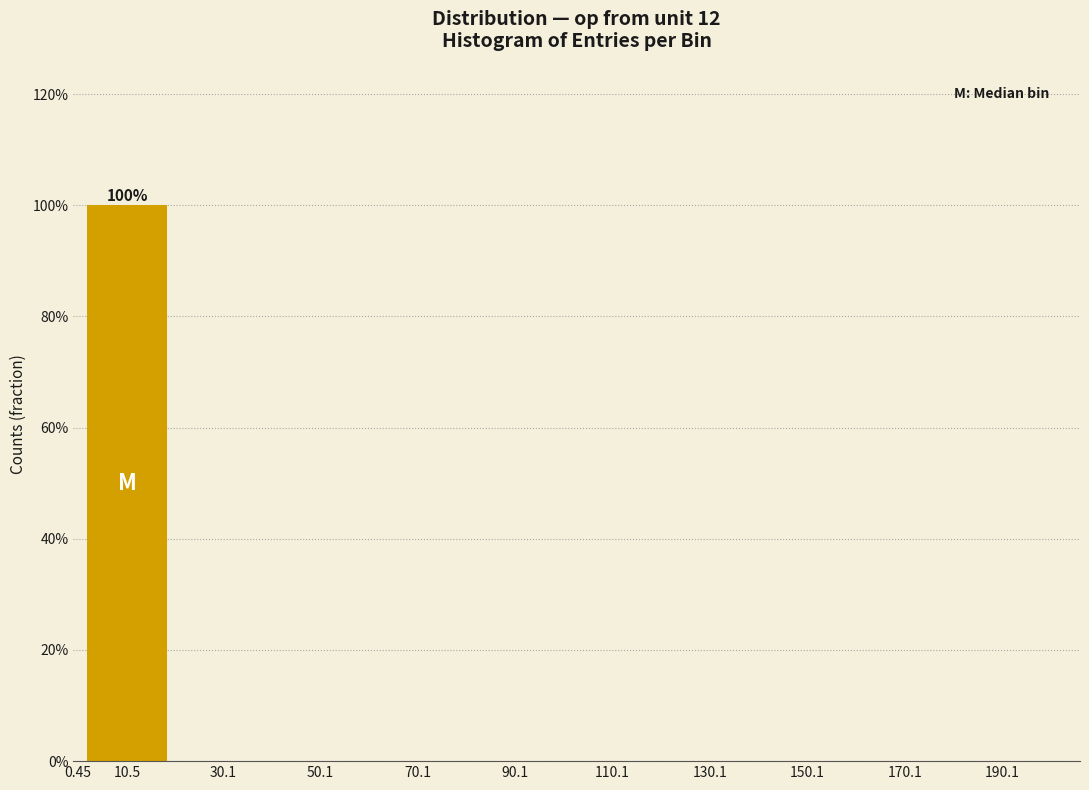

What is the maximum value shown in the chart?

100.0